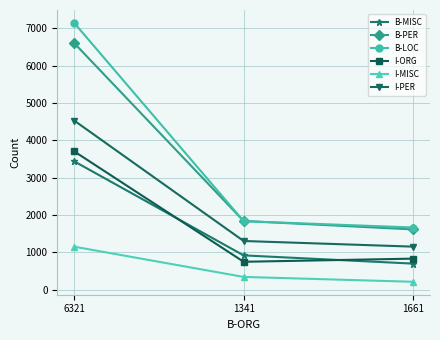

Is this an area chart (filled region under the line)?

No